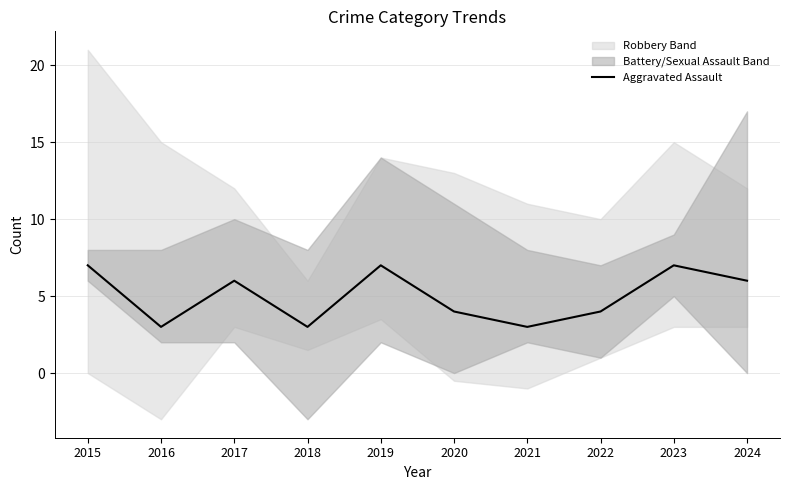

Reading right to left, transcribe all the data shown in this chart.

2024=6	2023=7	2022=4	2021=3	2020=4	2019=7	2018=3	2017=6	2016=3	2015=7